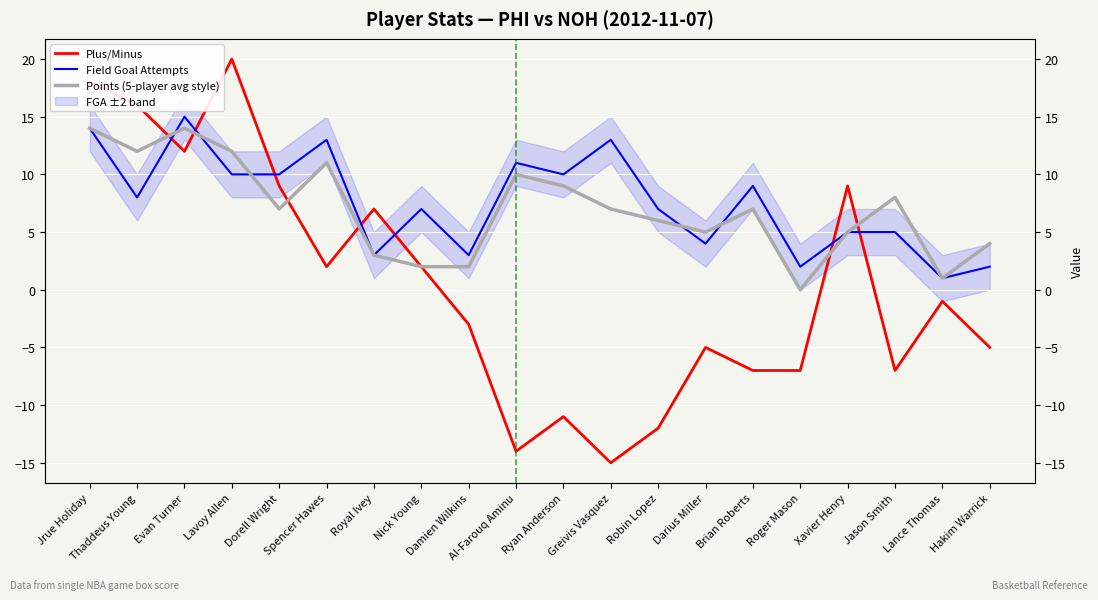

After their last crossing, which series has the higher values: Points (5-player avg style) or Field Goal Attempts?

Field Goal Attempts